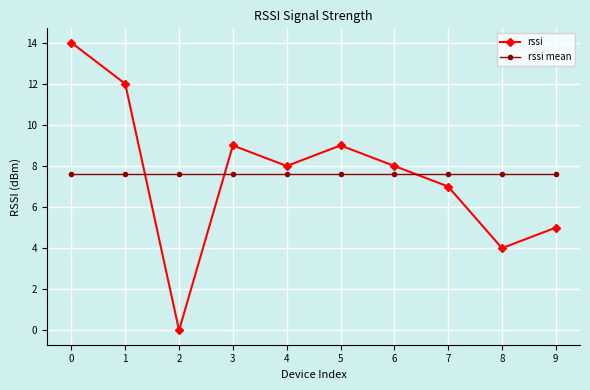

True or false: rssi mean and rssi intersect in this chart.

True